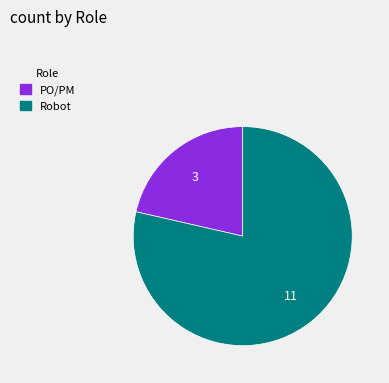

Which category accounts for the majority?

Robot